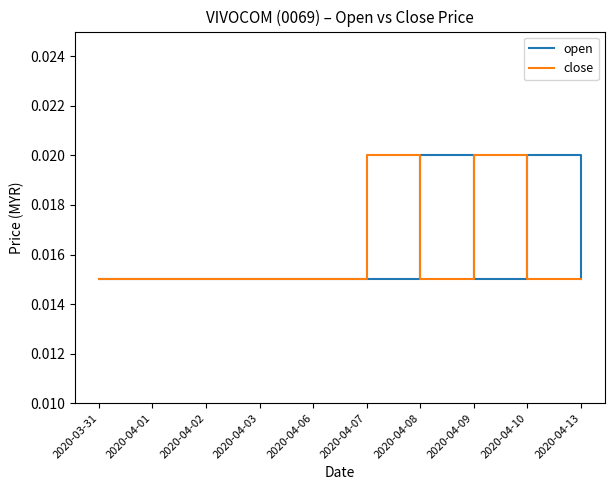

How many lines are shown in the chart?

2